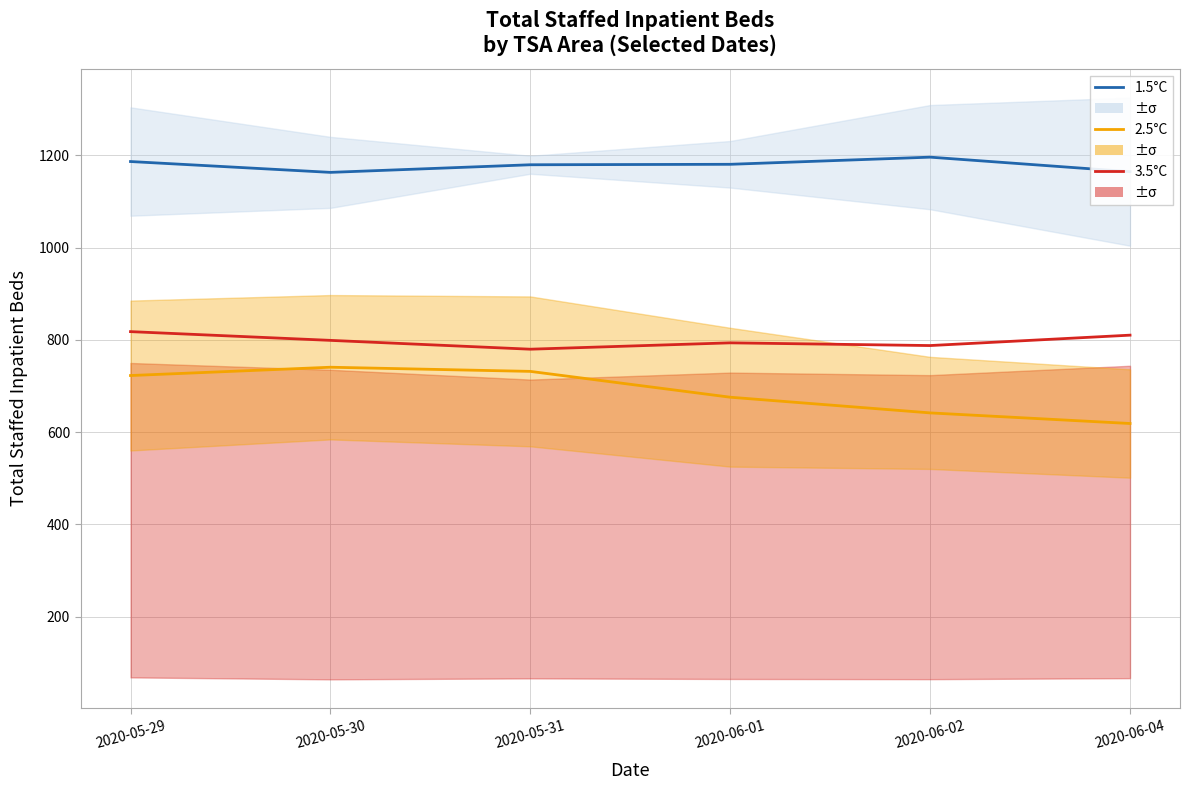

Which series has the largest range (max minus min)?

2.5°C (Wichita/Abilene)